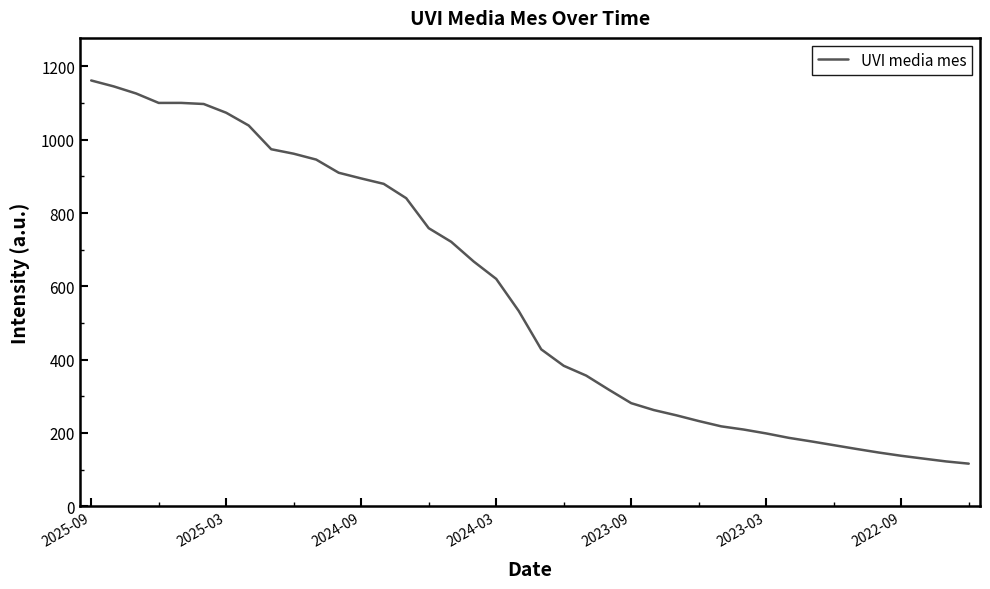

What is the difference between the maximum and minimum values?

1045.4